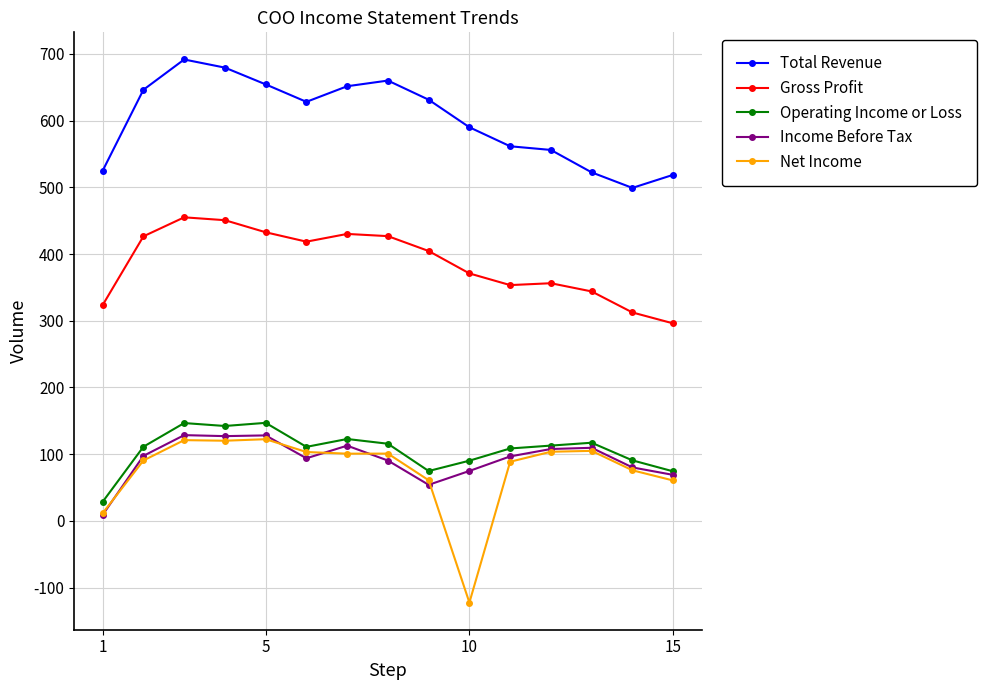

Does the chart have visible grid lines?

Yes